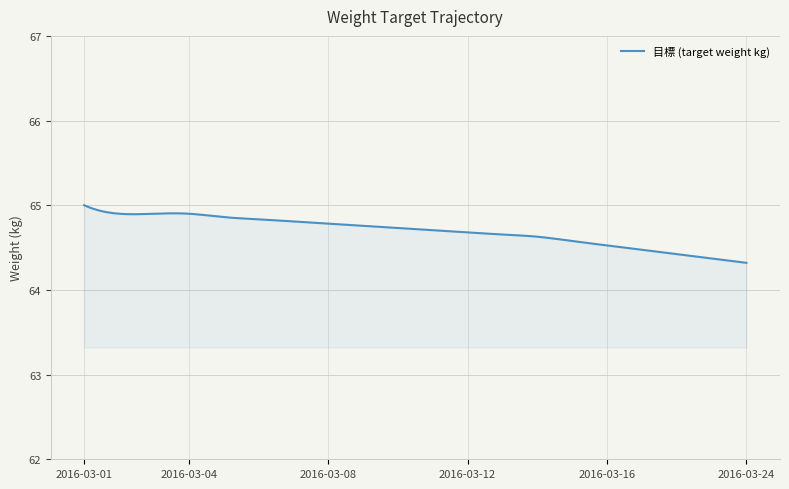

What is the greatest value displayed?

65.0